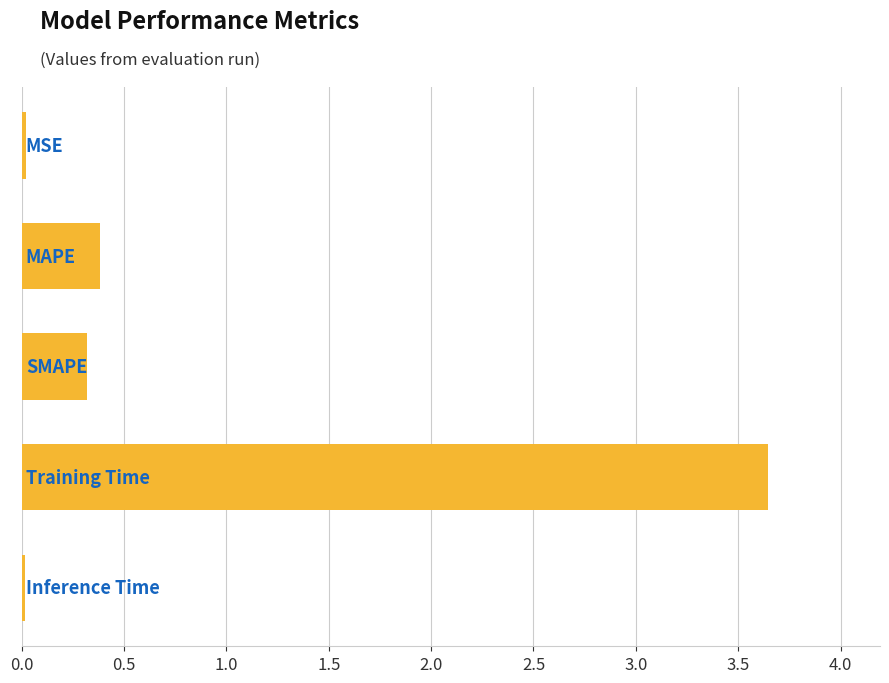

What is the difference between the second highest and second lowest values?

0.4